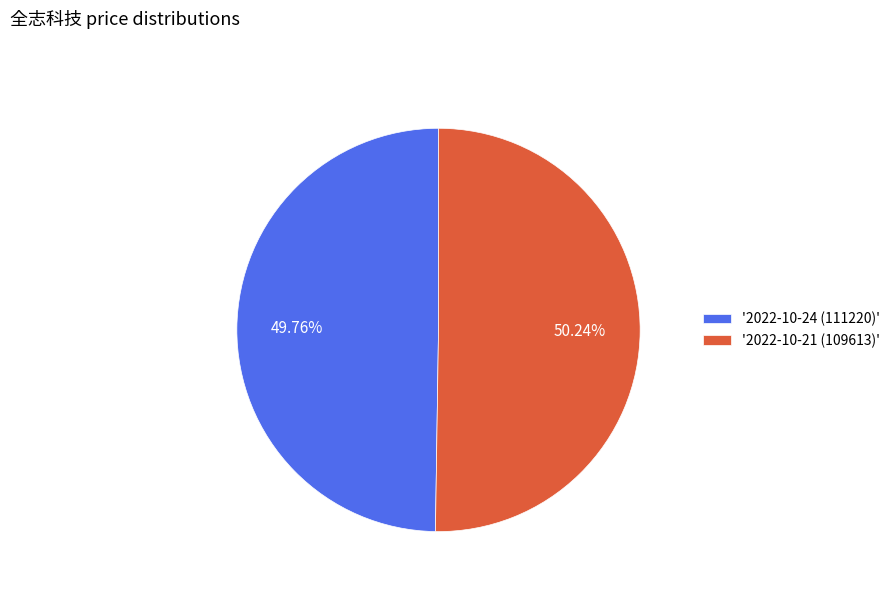

Approximately how many times larger is the value at '2022-10-24 (111220)' compared to '2022-10-21 (109613)'?

1.0